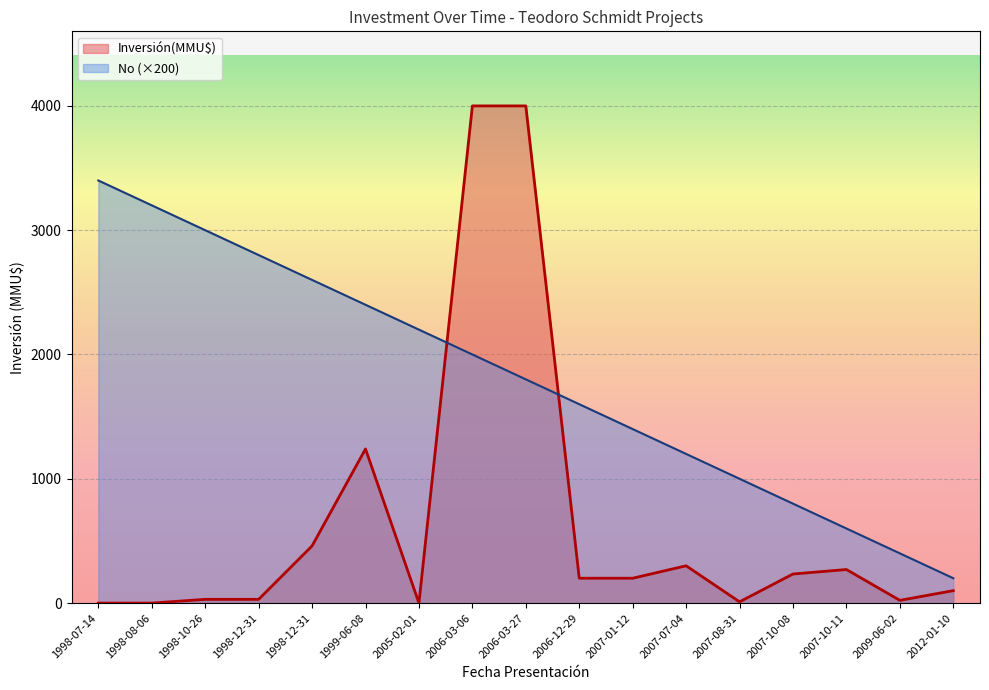

What is the difference between the second highest and second lowest values in the Inversión(MMU$) series?

4000